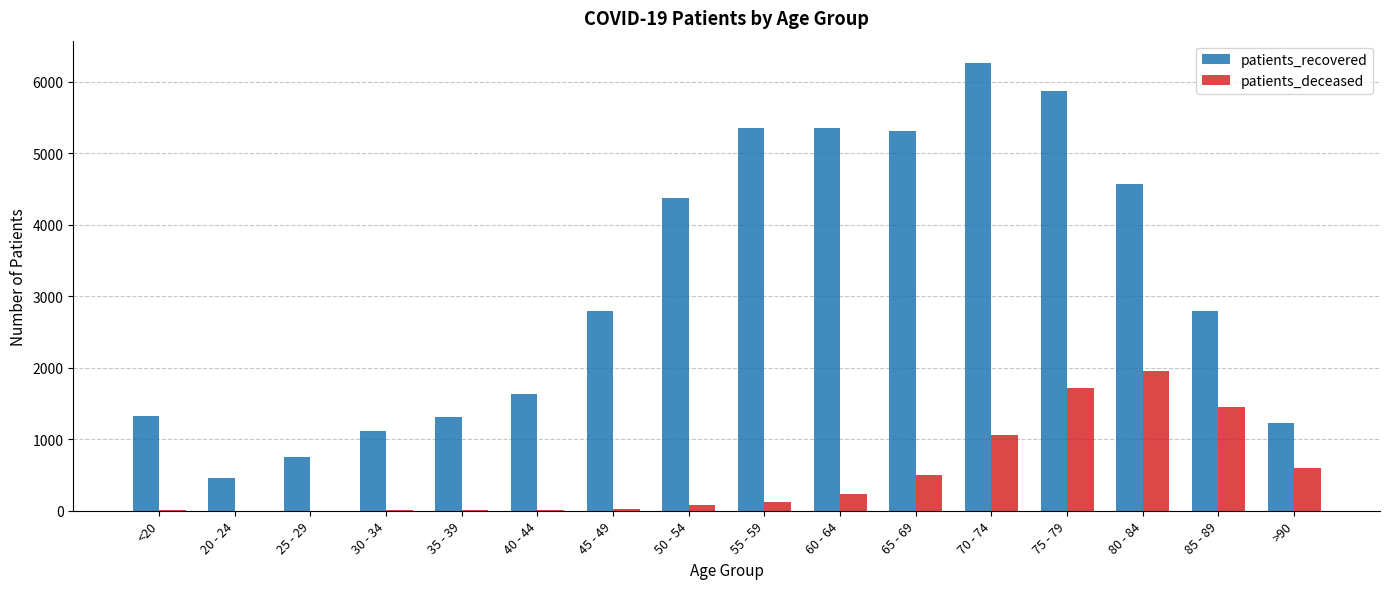

The value of patients_recovered at 60 - 64 is 9498. True or false?

False